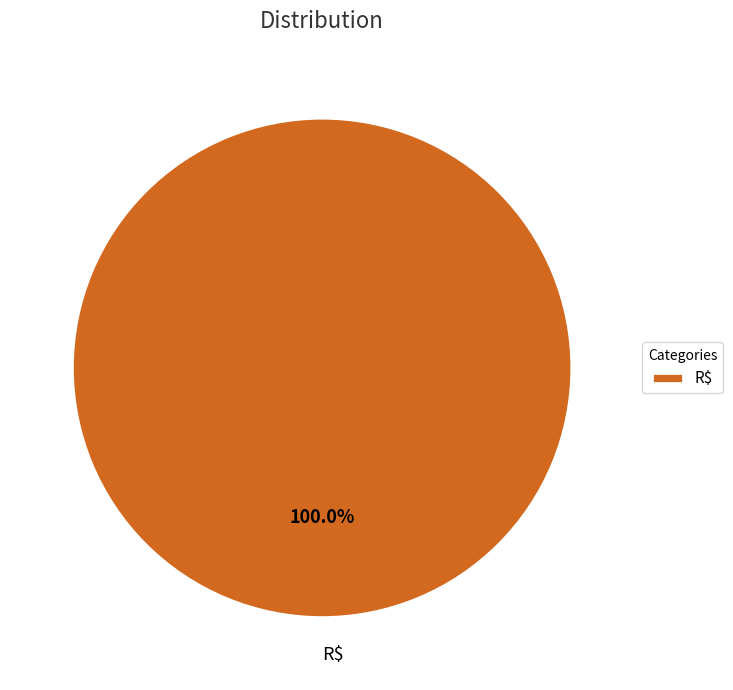

Is there any slice that represents more than half of the pie?

Yes